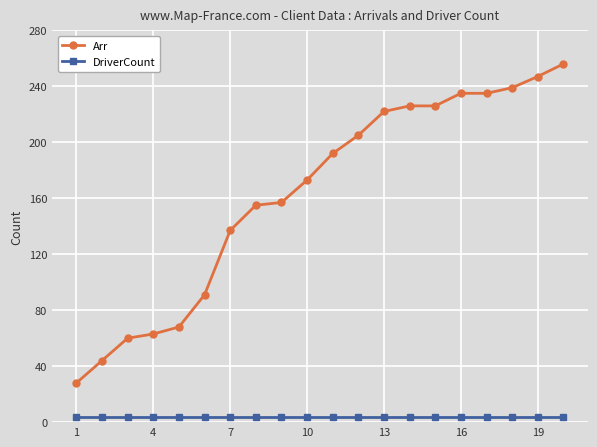

Reading left to right, transcribe all the data shown in this chart.

Arr: 28	44	60	63	68	91	137	155	157	173	192	205	222	226	226	235	235	239	247	256
DriverCount: 4	4	4	4	4	4	4	4	4	4	4	4	4	4	4	4	4	4	4	4